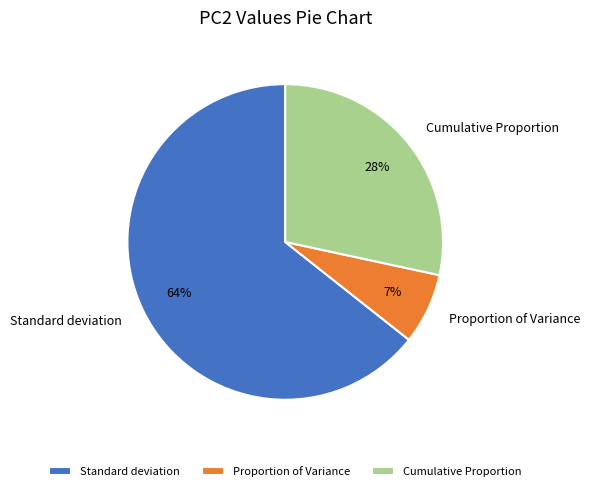

Does Cumulative Proportion represent more than half of the total?

No